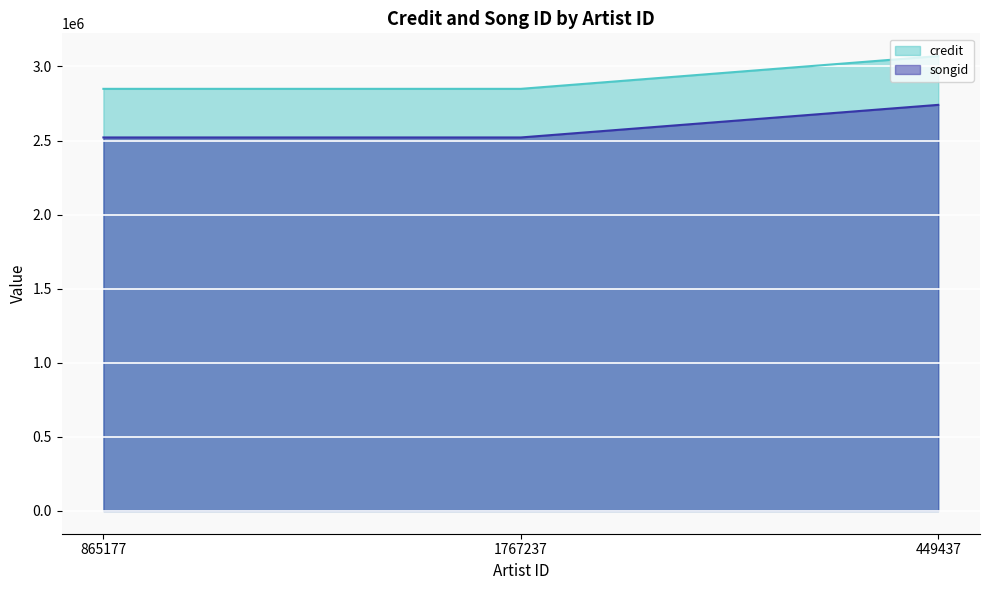

Rank the series by their average value, from lowest to highest.

songid, credit